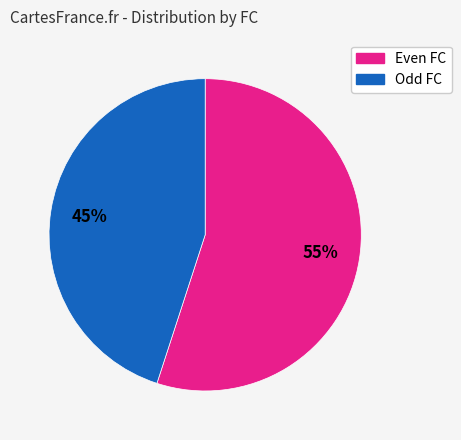

To the nearest percent, what is the difference between the largest and smallest slice percentages?

10%